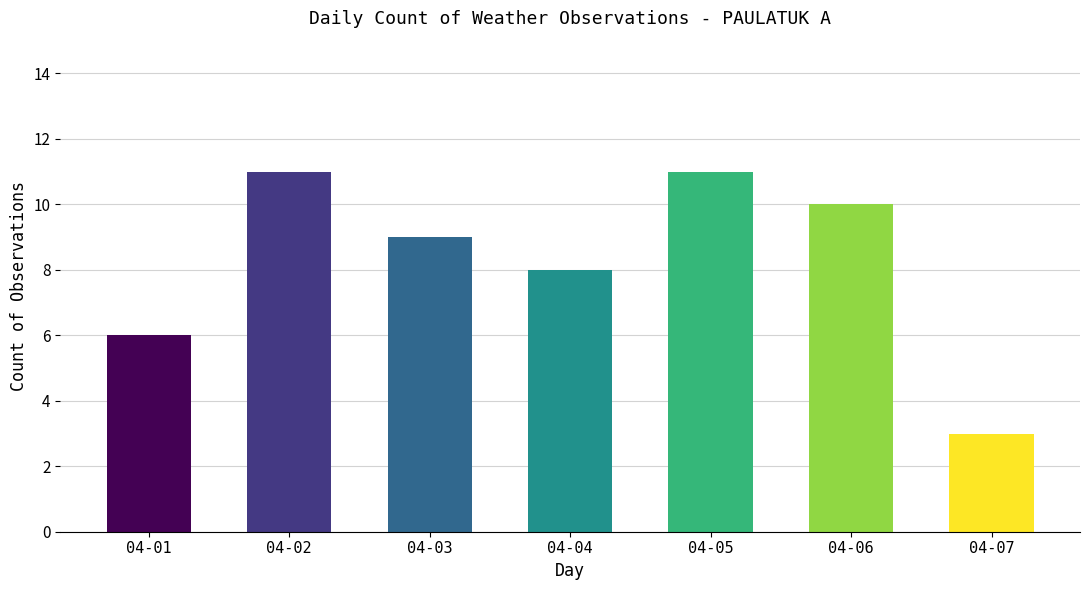

Is it true that the value at 04-05 is 19?

False